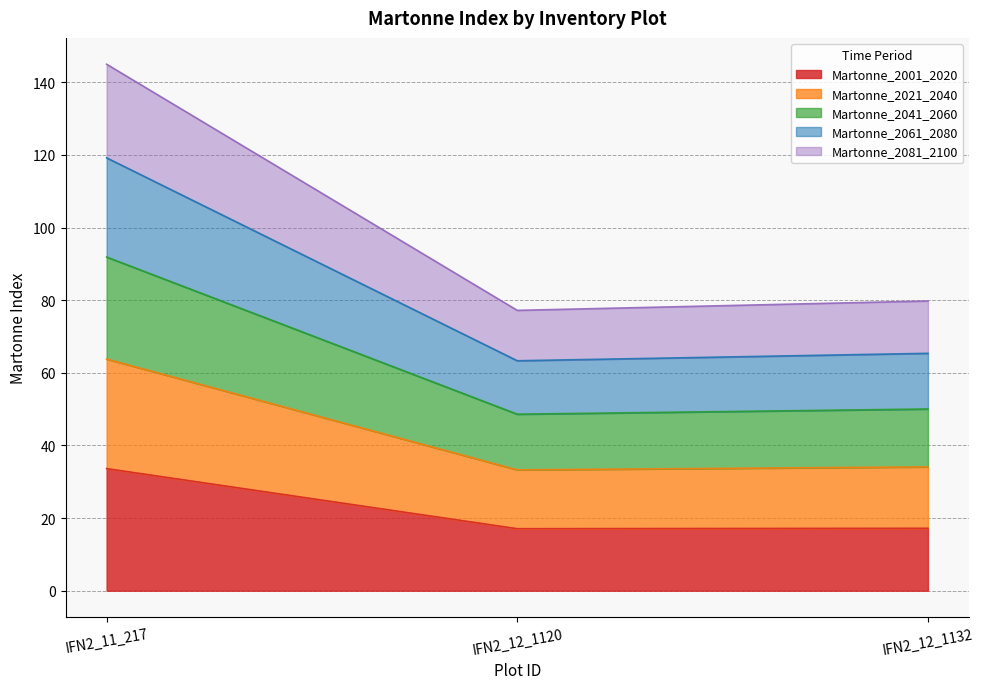

Count the number of categories in the chart.

3